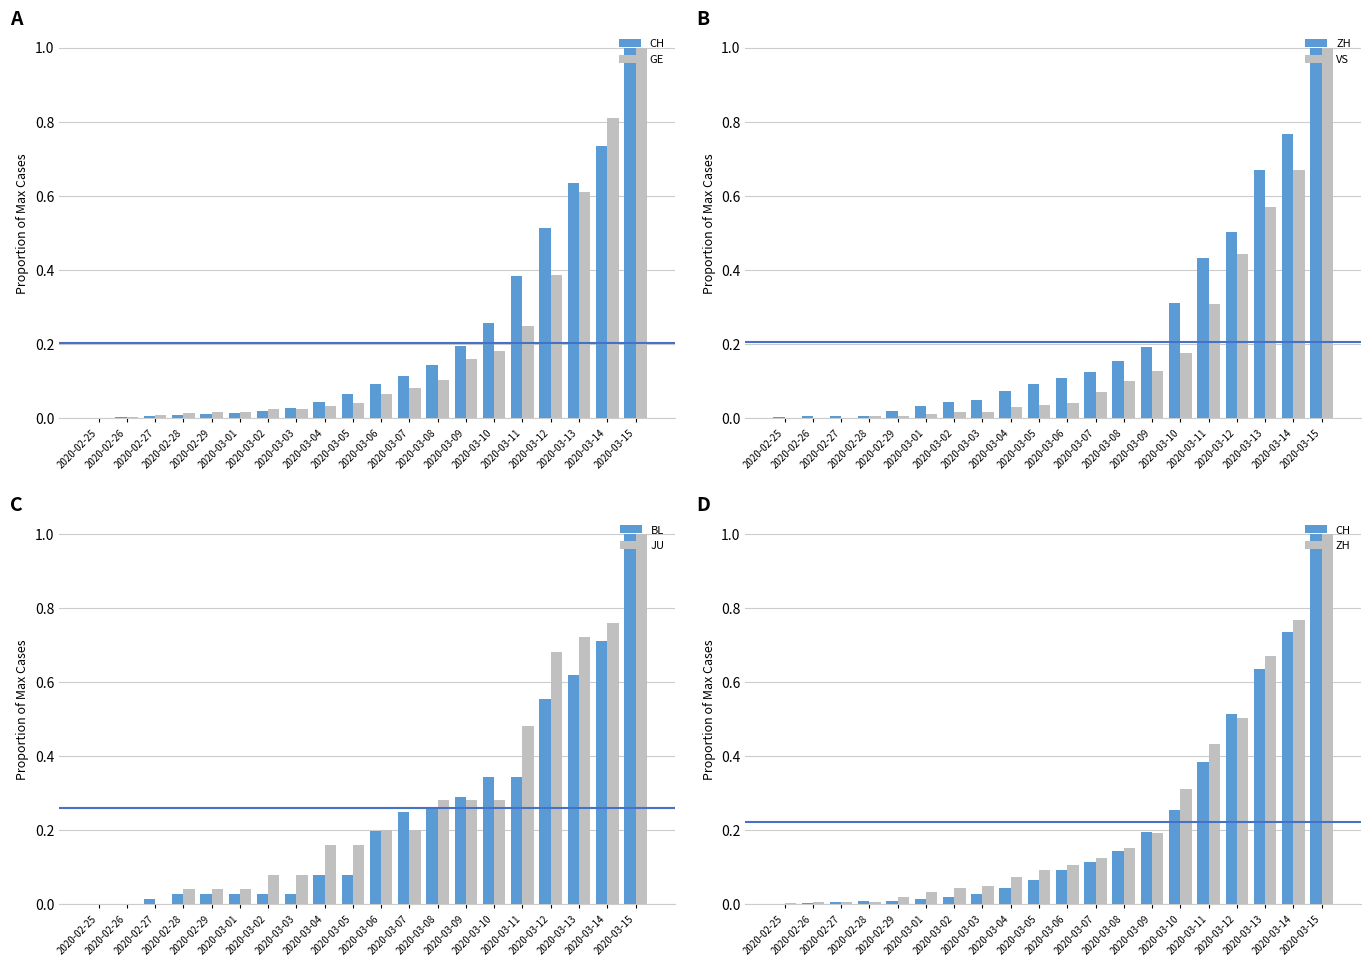

What is the spread (max minus min) of values at 2020-03-02?

0.1